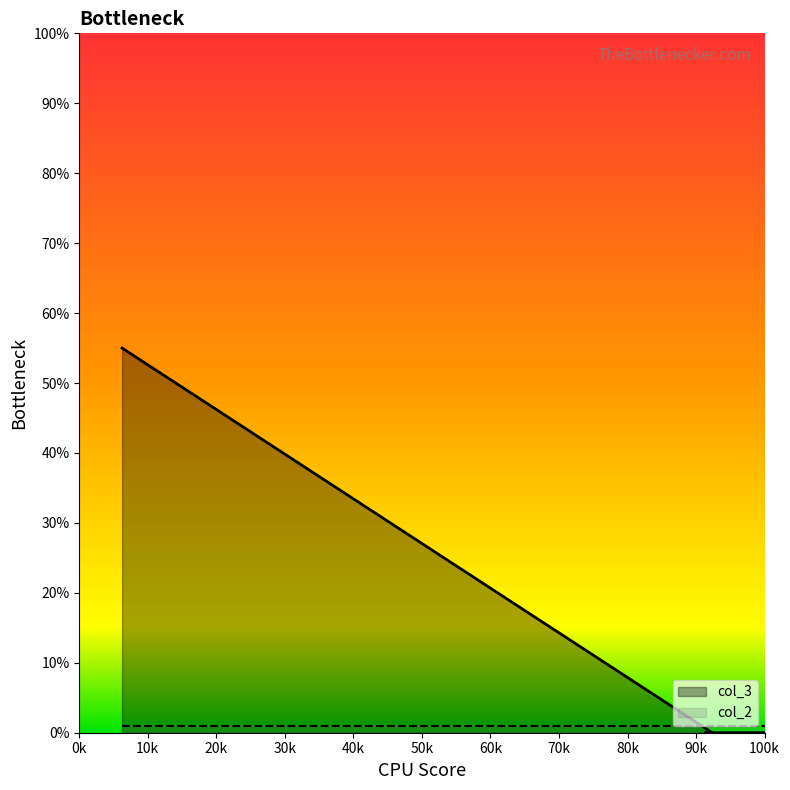

True or false: col_2 has more than 1 points higher than both neighbors.

False